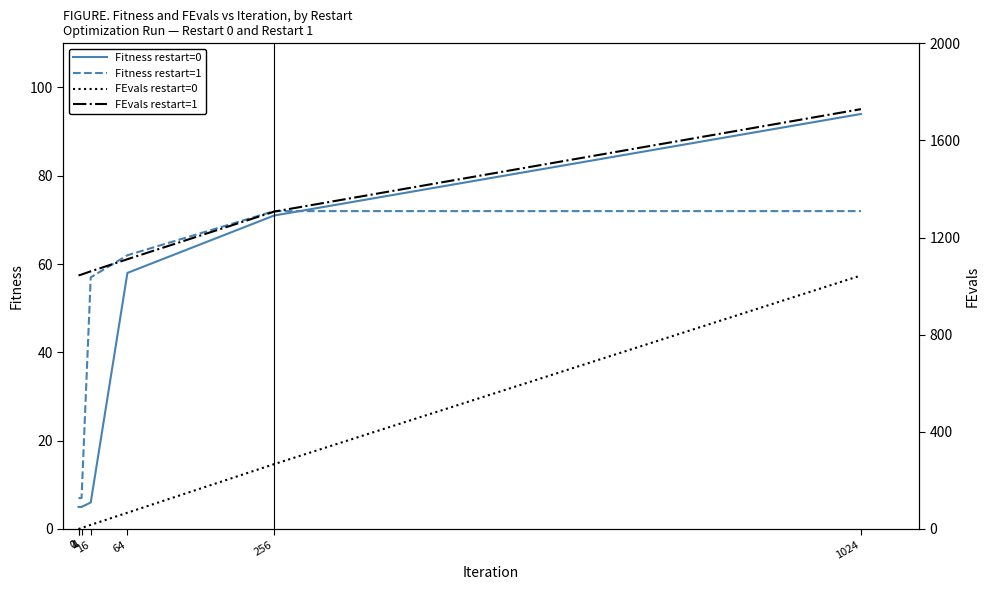

The value of FEvals restart=0 at 1024 is 1757. True or false?

False